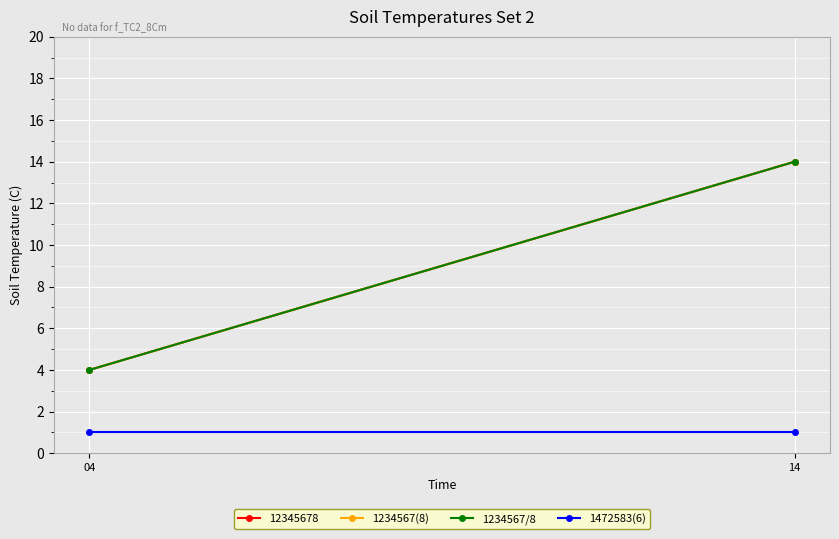

Reading right to left, what are all the values shown in this chart?

1234567(8): 14	4
1234567/8: 14	4
1472583(6): 1	1